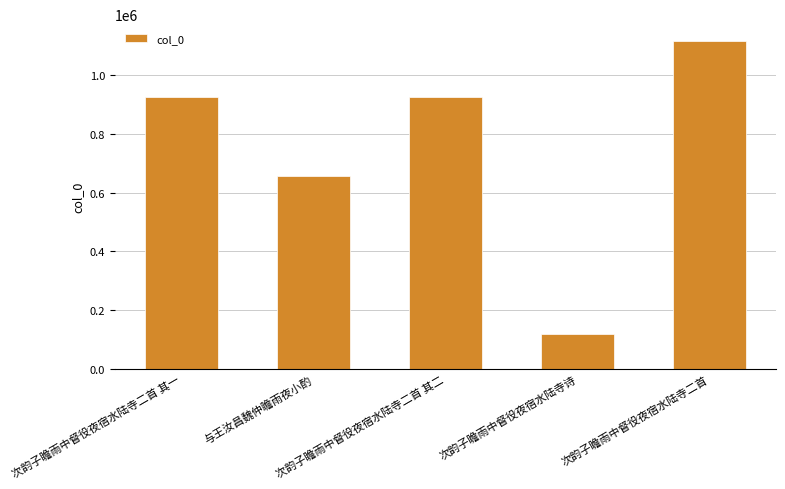

Is it true that the value at 次韵子瞻雨中督役夜宿水陆寺诗 is 117752?

True